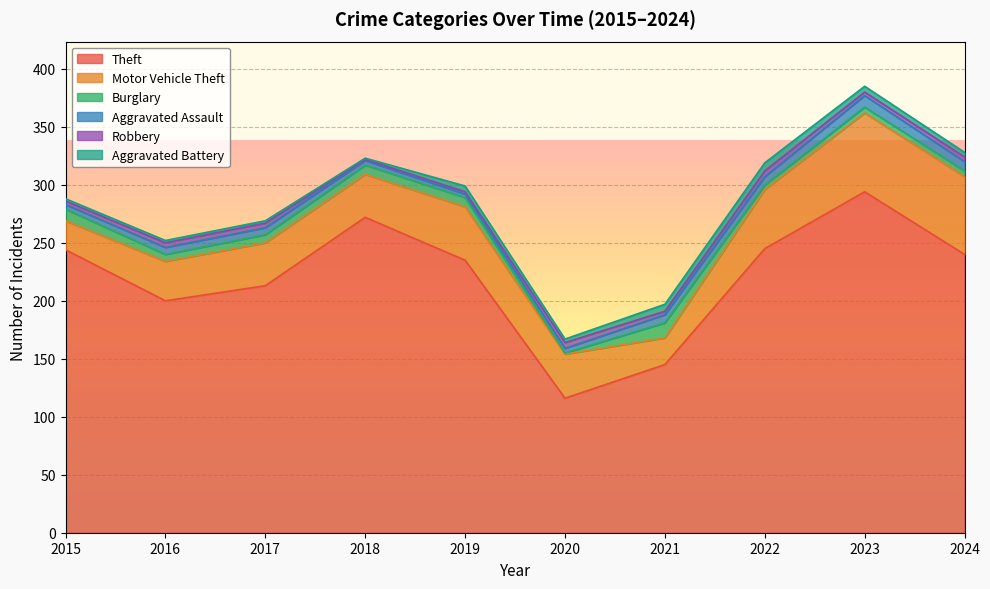

At which label does Motor Vehicle Theft first exceed 38?

2019